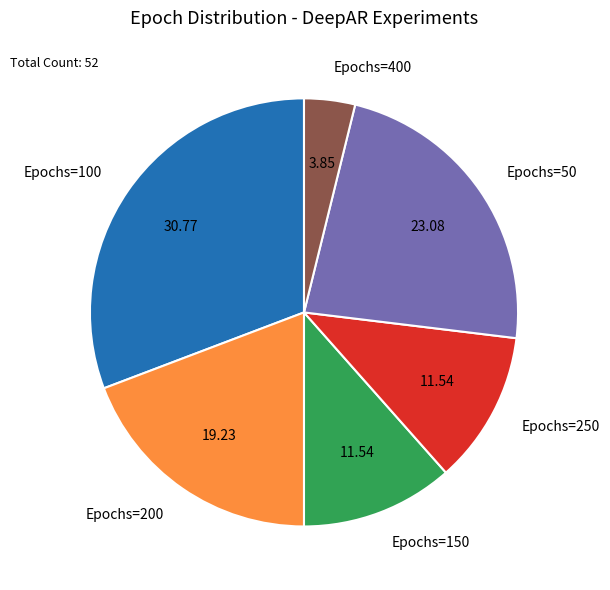

Which has a higher value, Epochs=400 or Epochs=150?

Epochs=150